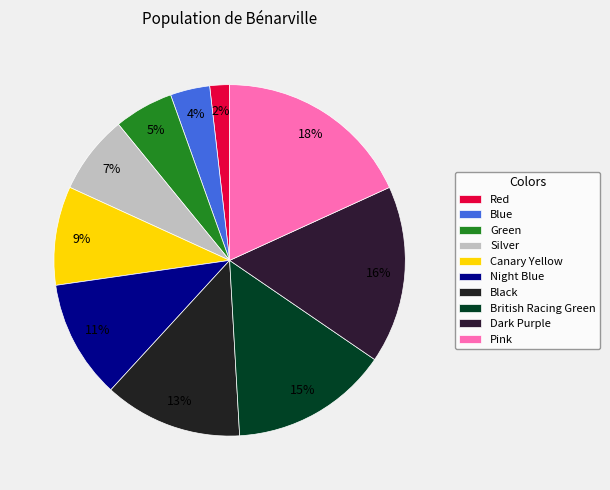

To the nearest percent, what is the combined percentage of Canary Yellow and Red?

11%